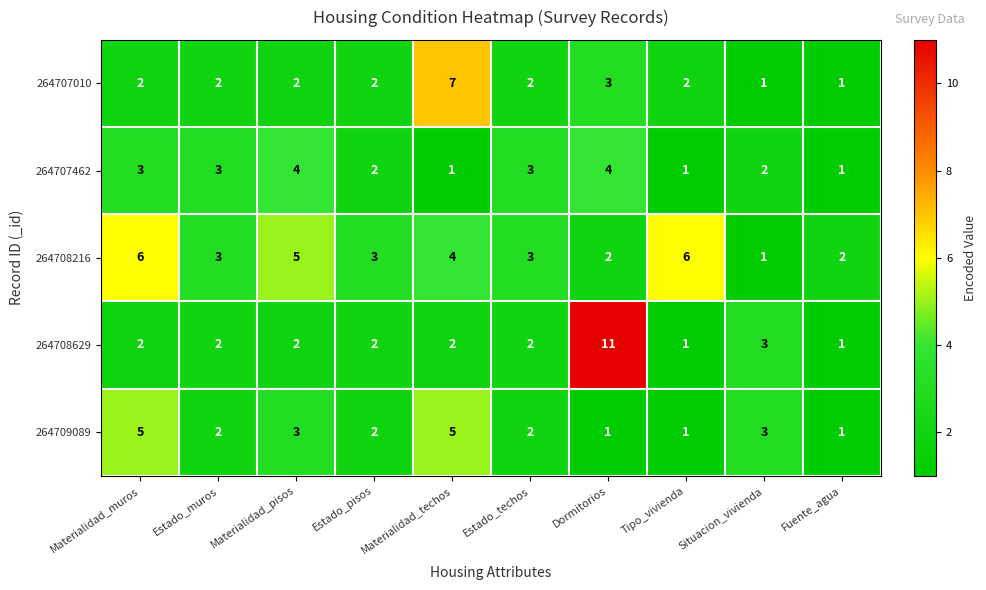

Count the 264708629 values in the range 2 to 3.

7